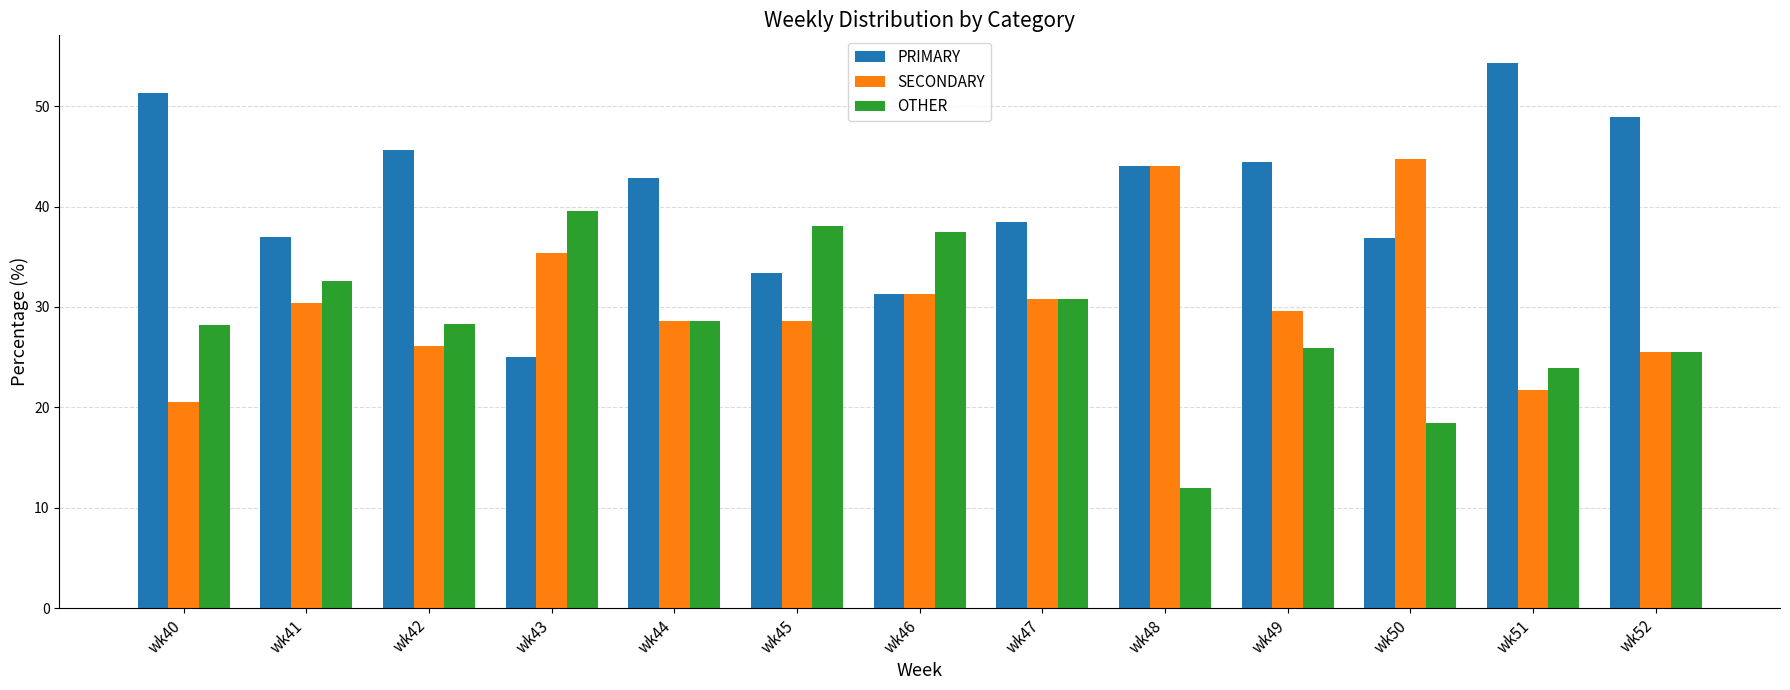

Between wk41 and wk42, which series saw the biggest shift?

PRIMARY